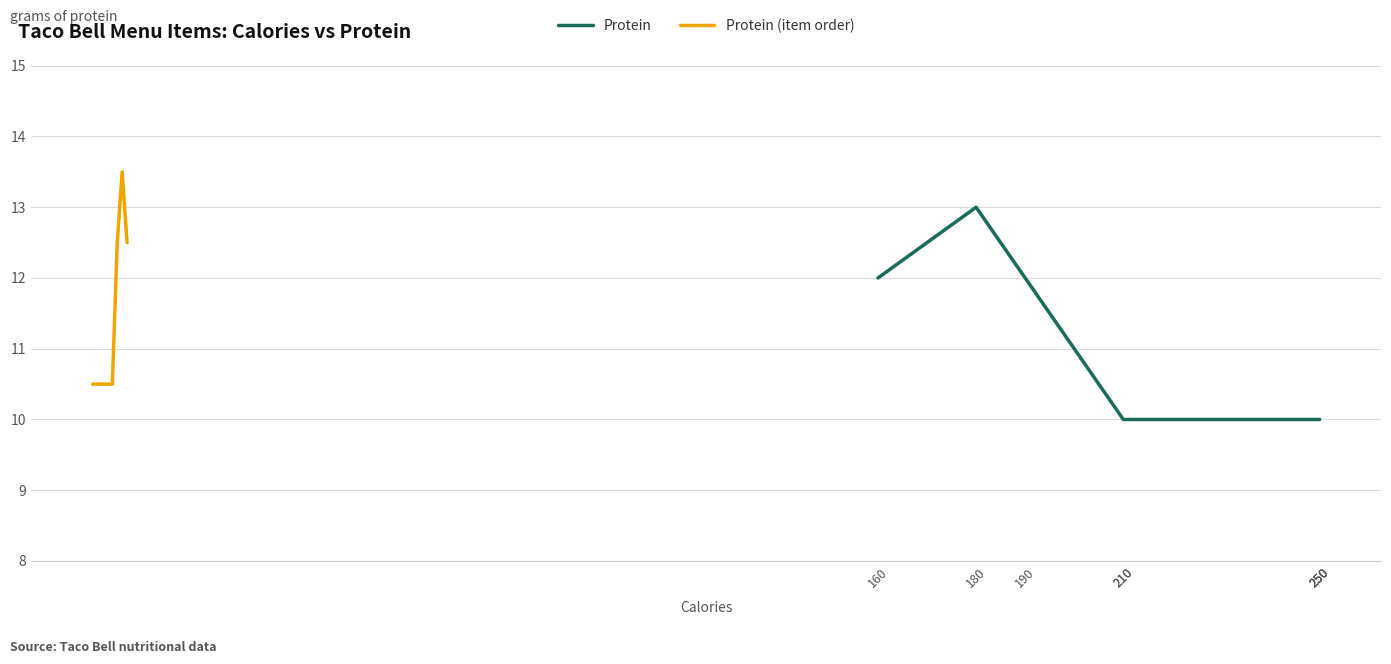

Does the chart display data point markers on the line(s)?

No